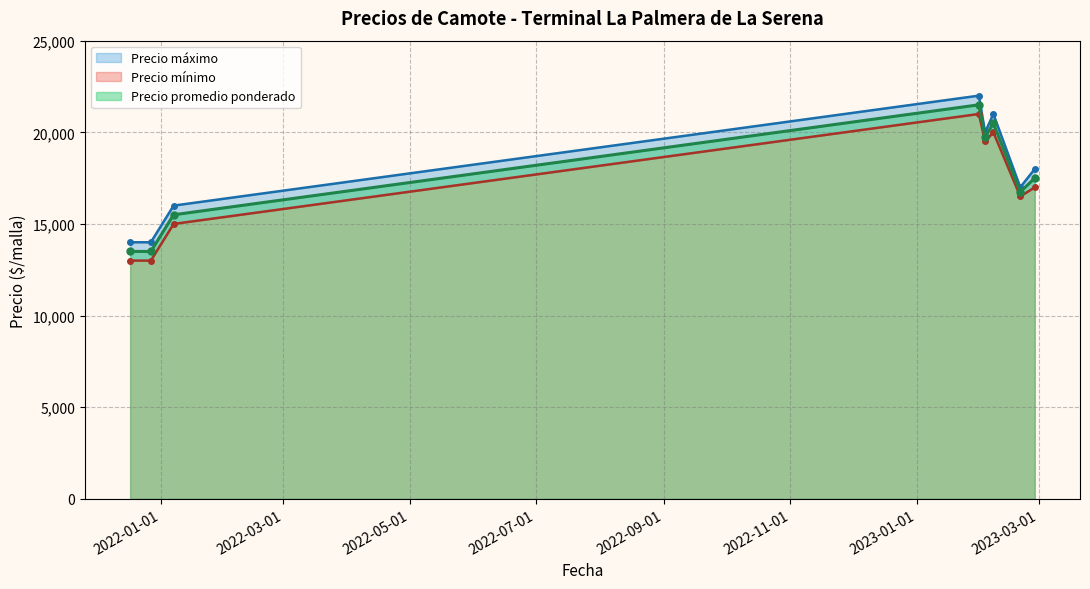

Reading right to left, extract all data points from this chart.

Precio mínimo: 2023-02-27=17000	2023-02-20=16500	2023-02-07=20000	2023-02-03=19500	2023-01-31=21000	2022-01-07=15000	2021-12-27=13000	2021-12-17=13000
Precio máximo: 2023-02-27=18000	2023-02-20=17000	2023-02-07=21000	2023-02-03=20000	2023-01-31=22000	2022-01-07=16000	2021-12-27=14000	2021-12-17=14000
Precio promedio ponderado: 2023-02-27=17500	2023-02-20=16750	2023-02-07=20500	2023-02-03=19750	2023-01-31=21500	2022-01-07=15500	2021-12-27=13500	2021-12-17=13500